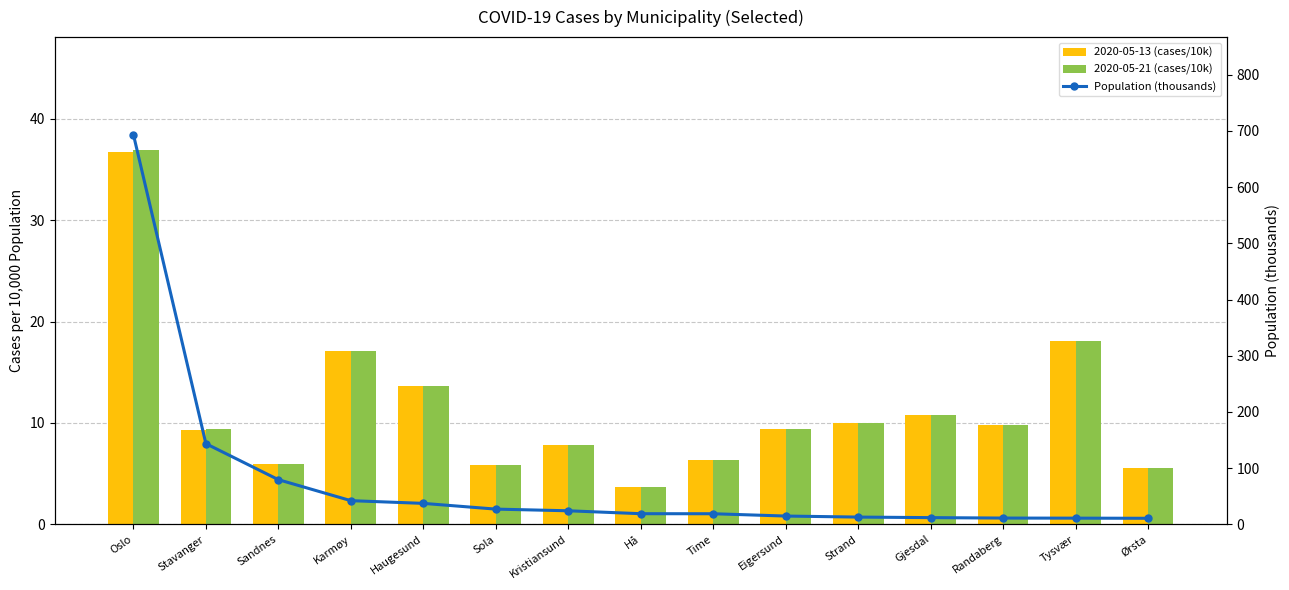

What is the lowest value of the 2020-05-21 (cases/10k) series?

3.7